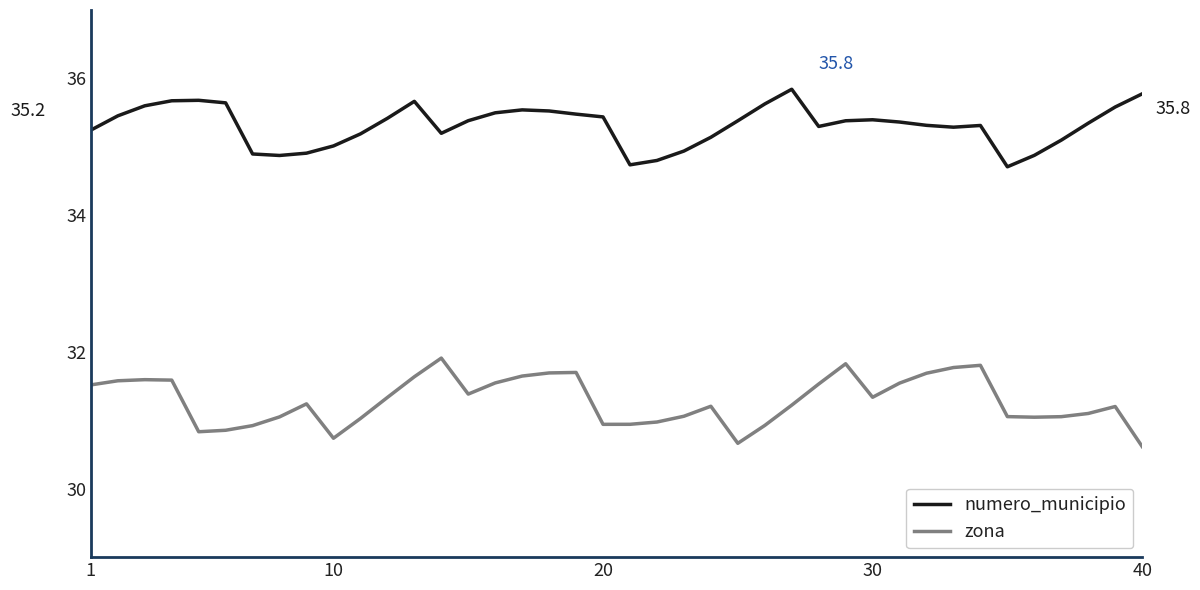

List the series in order of their overall mean, highest first.

numero_municipio, zona